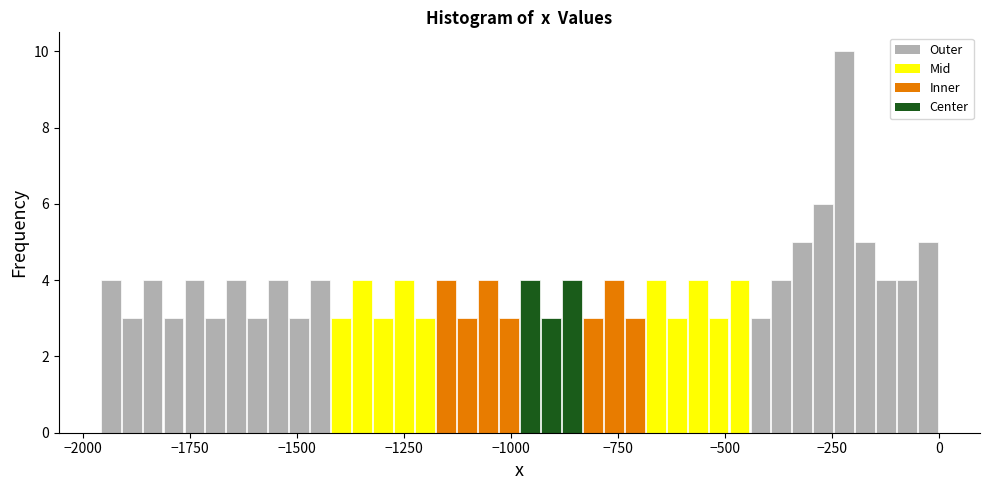

Read against the x-axis, roughly where is the centre of the tallest bar?

-200